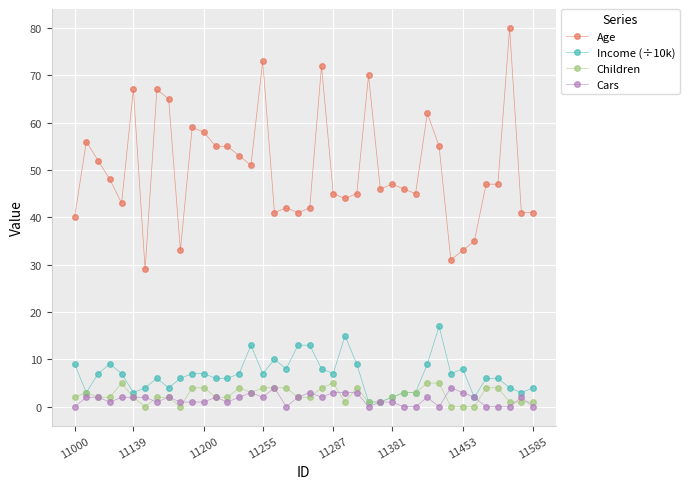

List the series in order of their peak value, highest first.

Age, Income (÷10k), Children, Cars